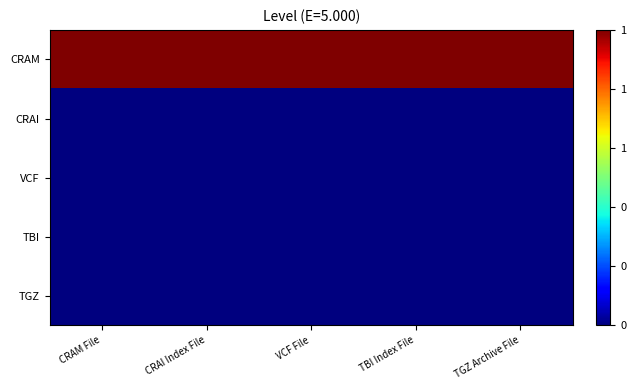

Which series changed the most between CRAM File and TGZ Archive File?

CRAM